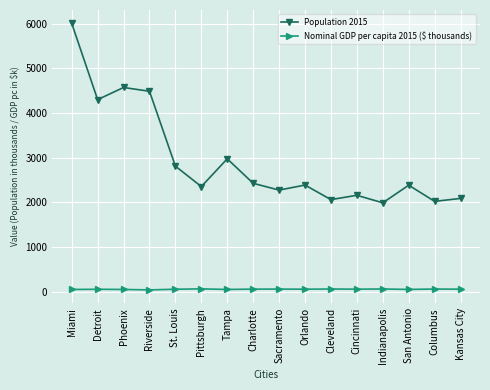

What is the difference between the maximum and minimum values in the Nominal GDP per capita 2015 ($ thousands) series?

22.7